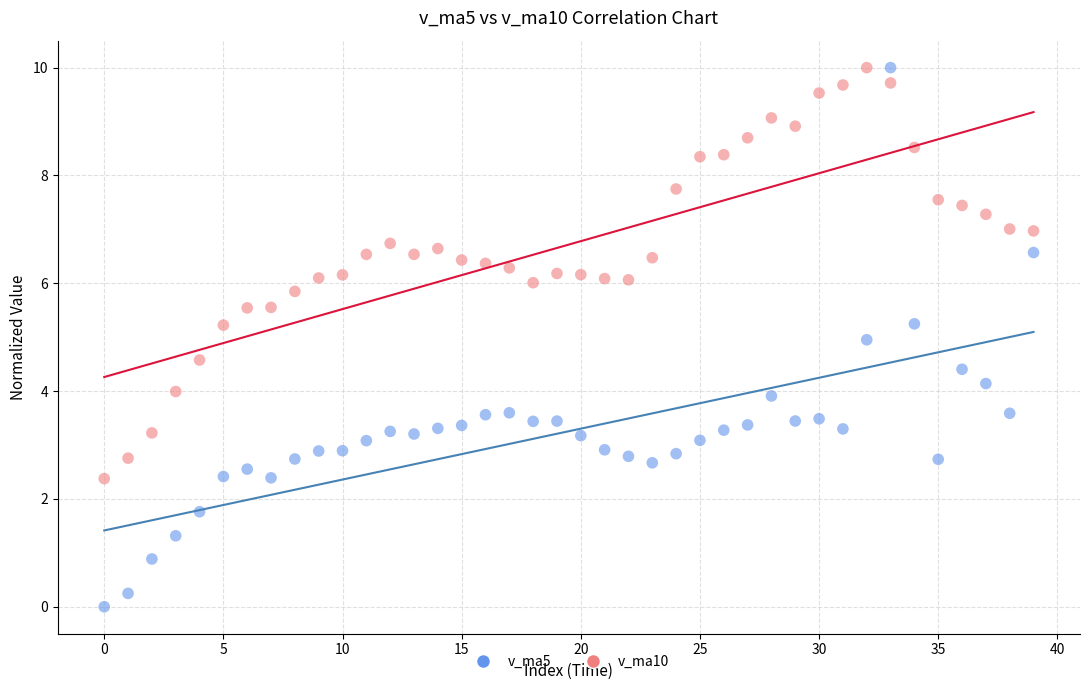

Which series contains the lowest Y value?

v_ma5